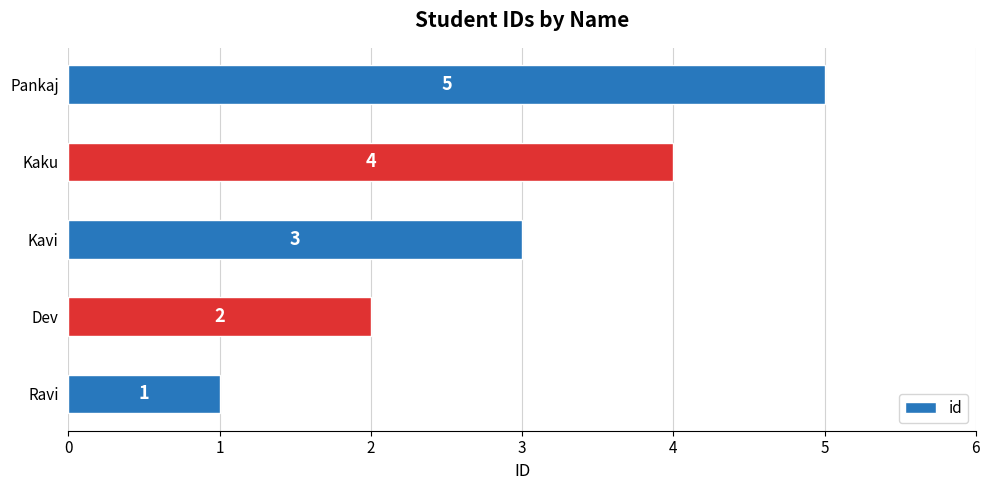

At which label is the value closest to 3?

Kavi